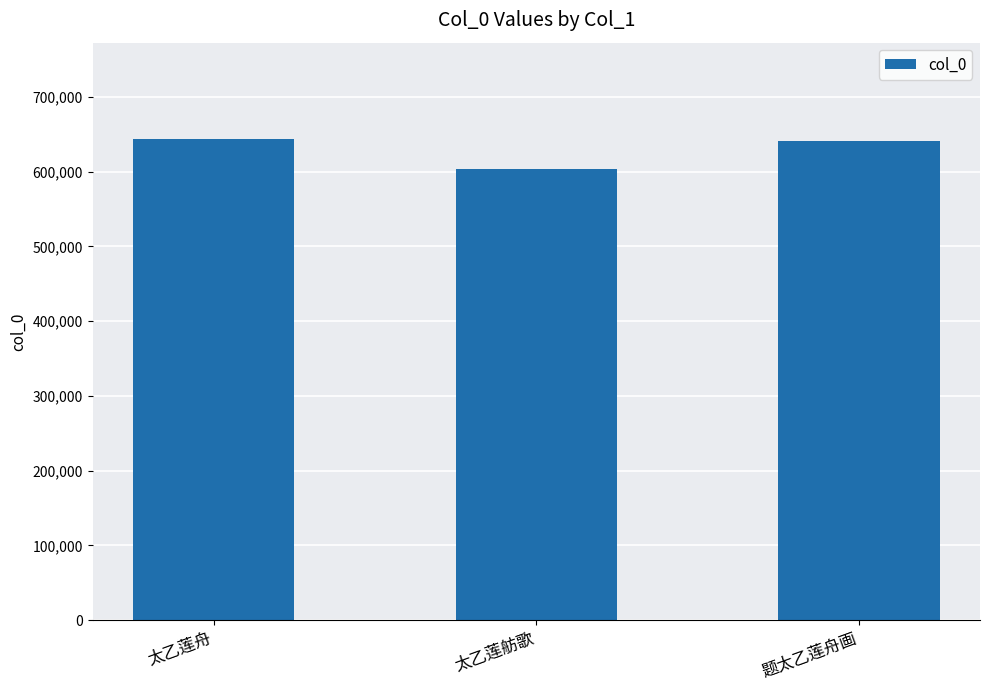

At which label does the data first exceed 640626?

太乙莲舟